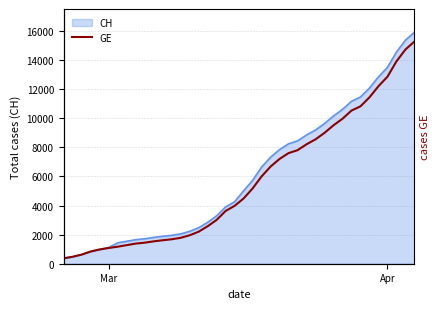

True or false: the data has more than 0 interior local peaks.

False